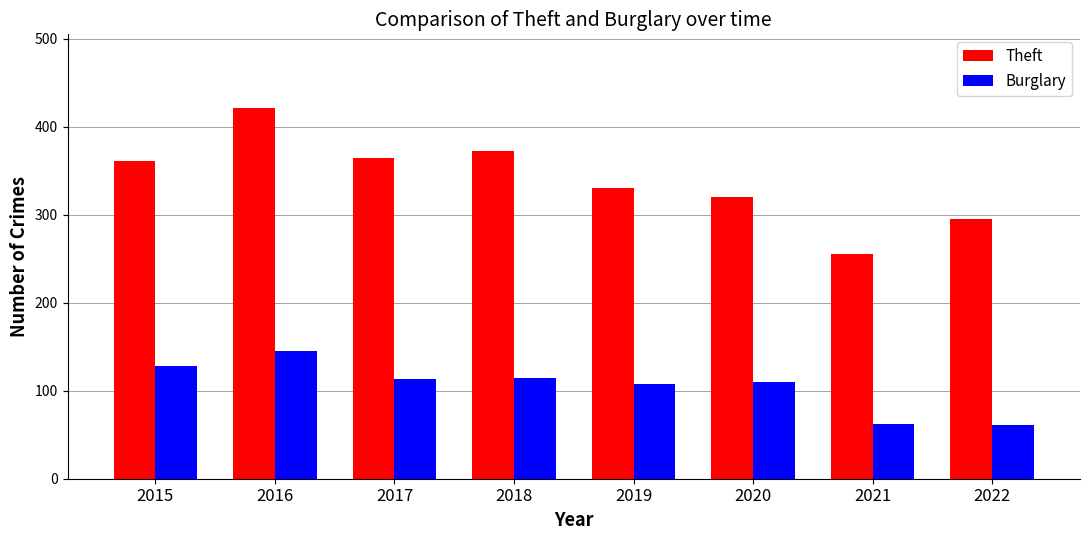

Which series has the widest spread of values?

Theft